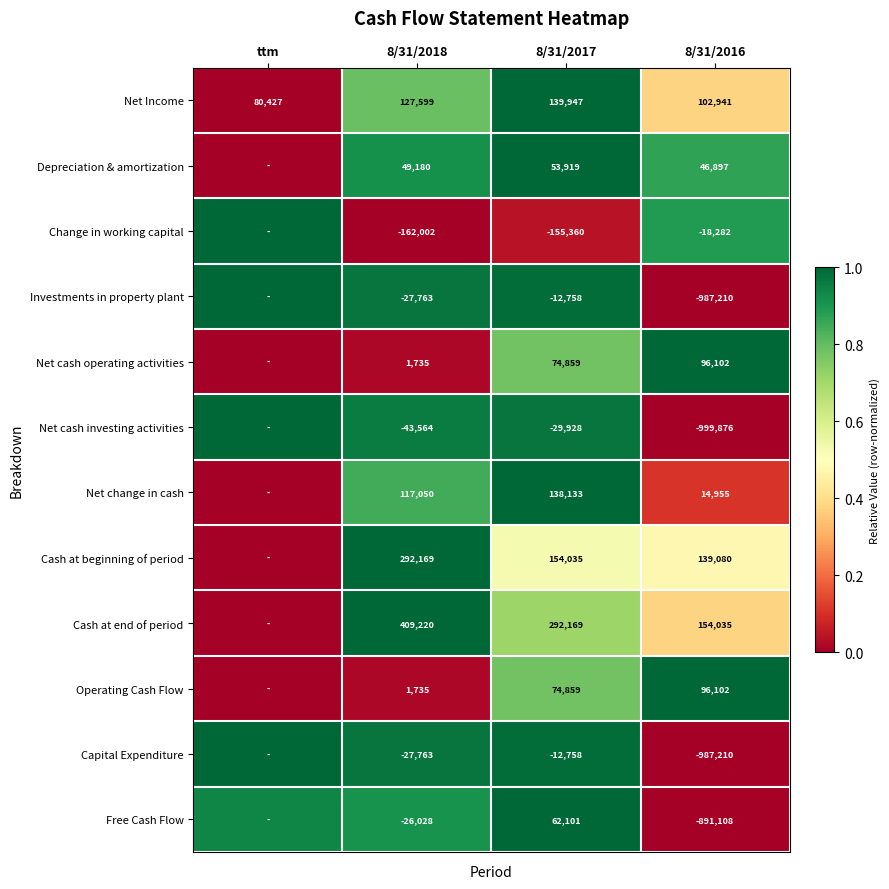

At which label does Net Income reach its minimum?

ttm